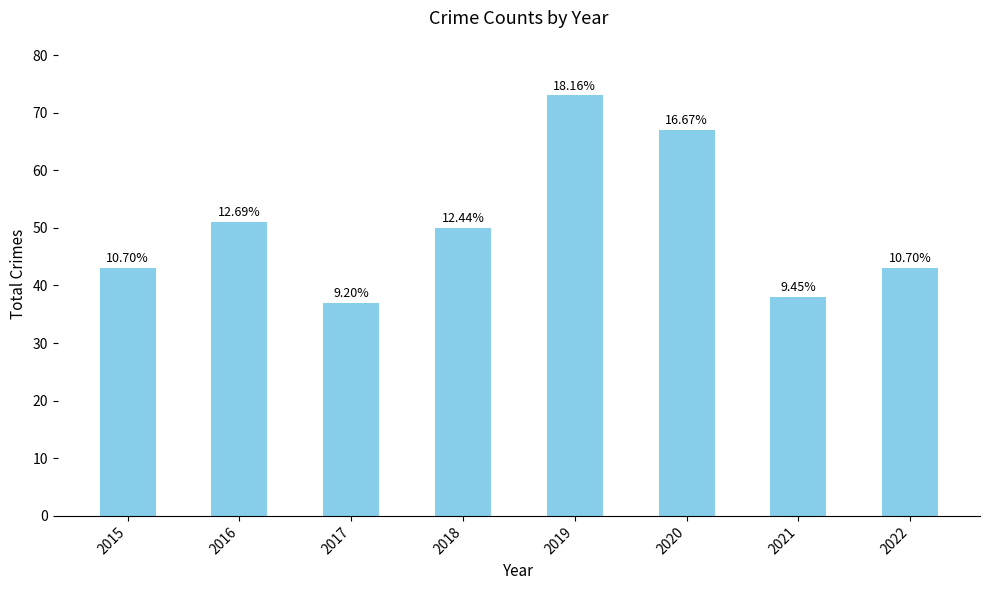

Does the chart contain any negative values?

No